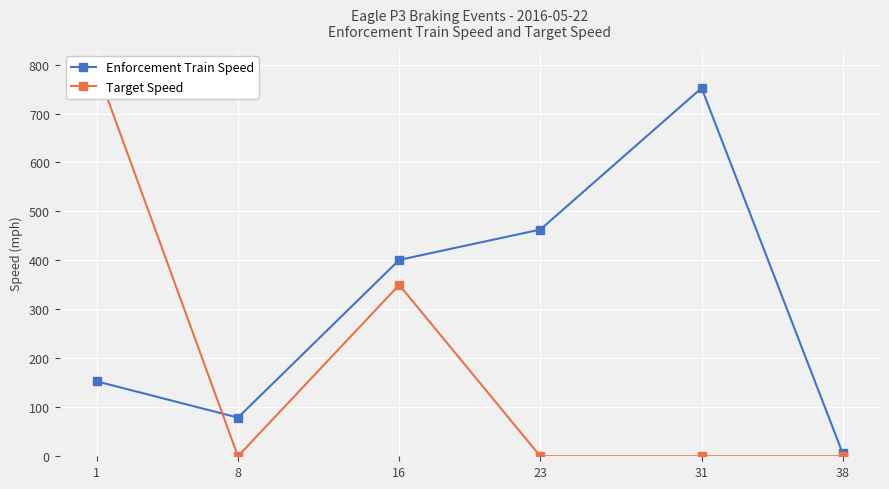

At how many categories does at least one series exceed 39?

5